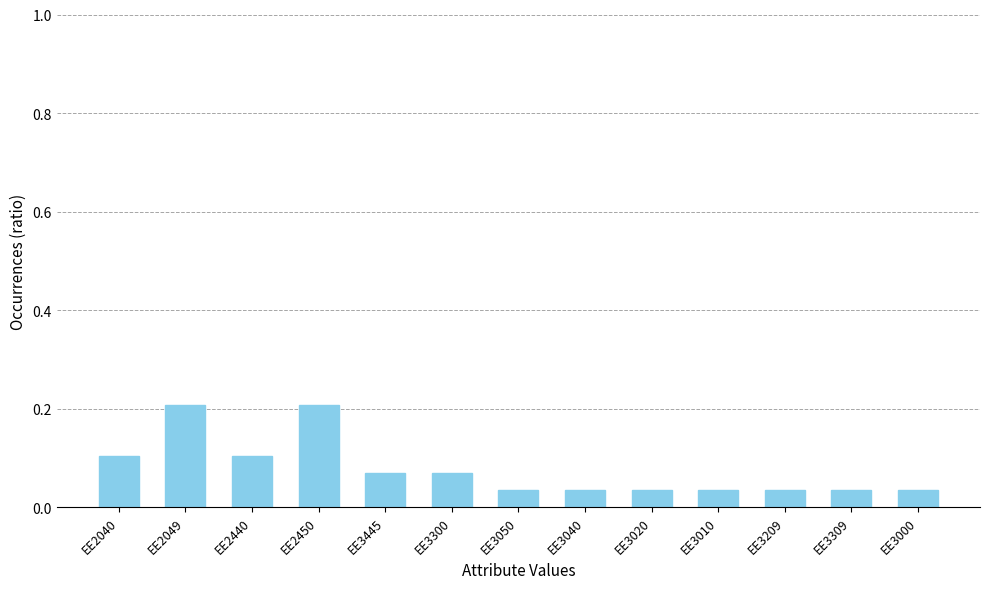

What is the change in value from EE2450 to EE3445?

-0.1